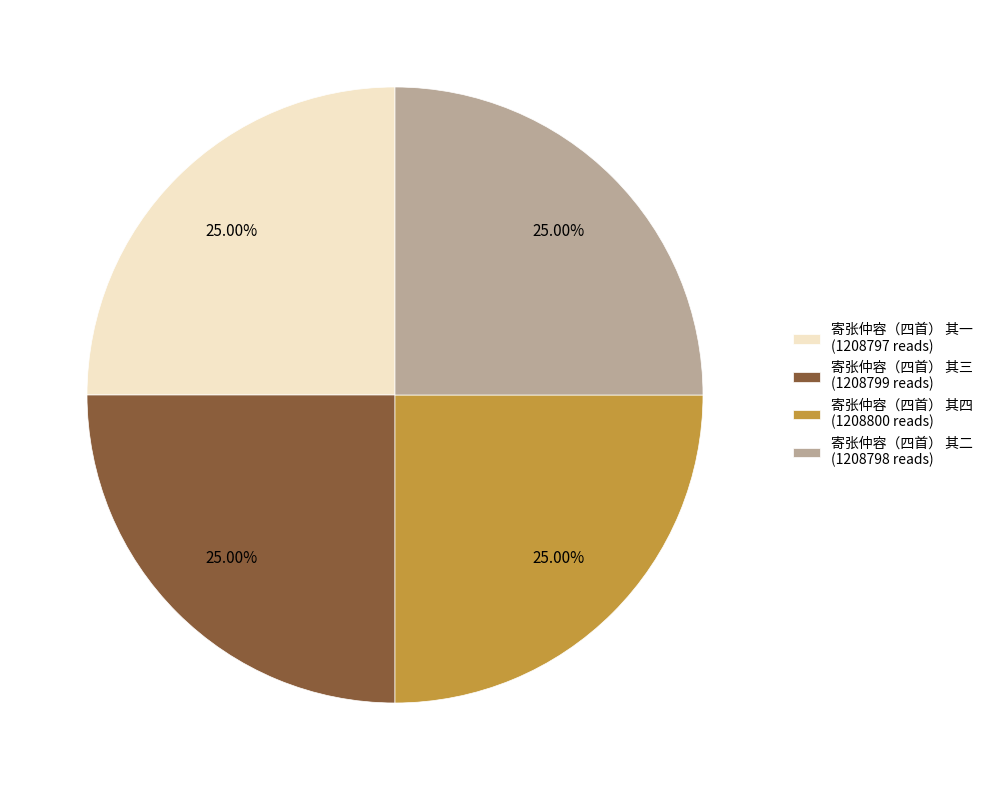

What is the ratio of the value at 寄张仲容（四首） 其四 (1208800 reads) to the value at 寄张仲容（四首） 其三 (1208799 reads)?

1.0